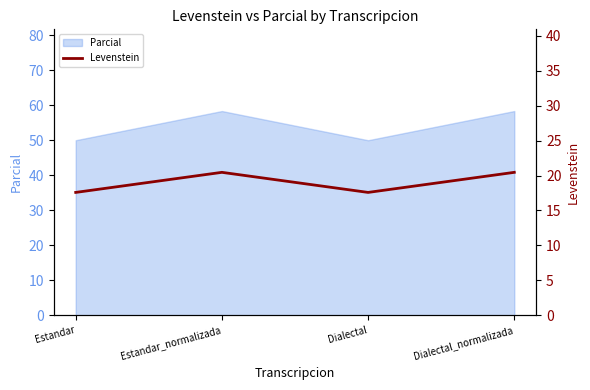

How many lines are shown in the chart?

1